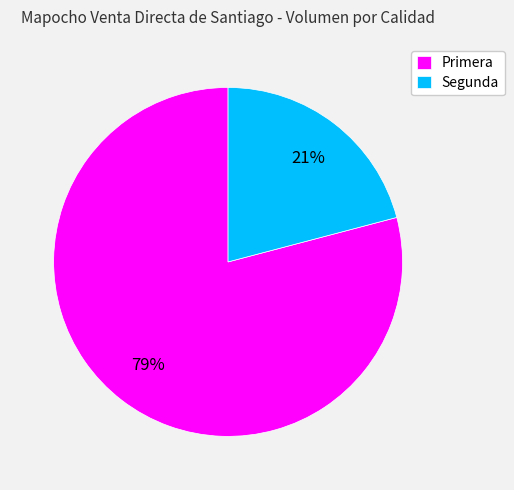

To the nearest percent, what is the average slice percentage?

50%